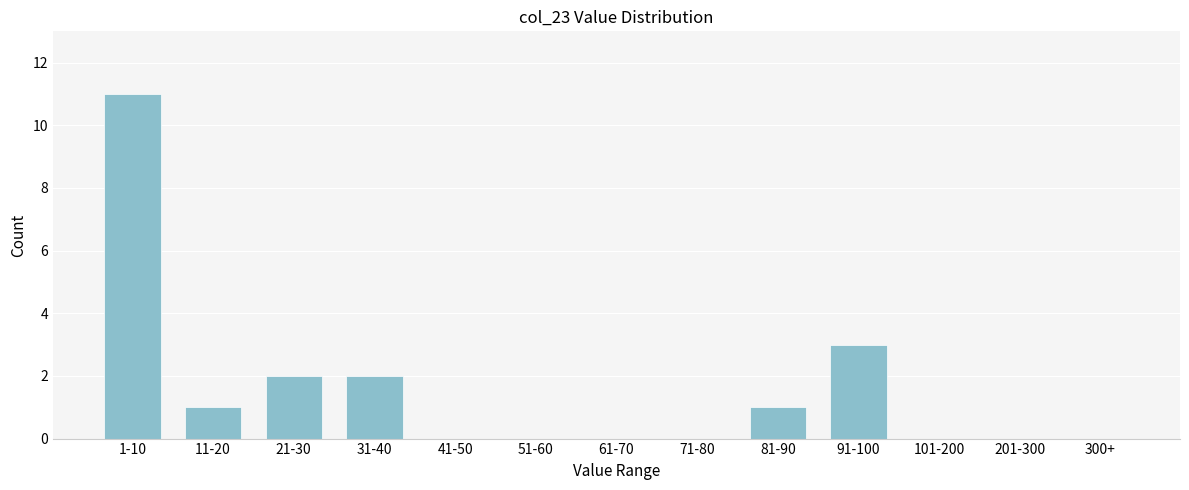

Reading left to right, transcribe all the data shown in this chart.

1-10=11	11-20=1	21-30=2	31-40=2	41-50=0	51-60=0	61-70=0	71-80=0	81-90=1	91-100=3	101-200=0	201-300=0	300+=0